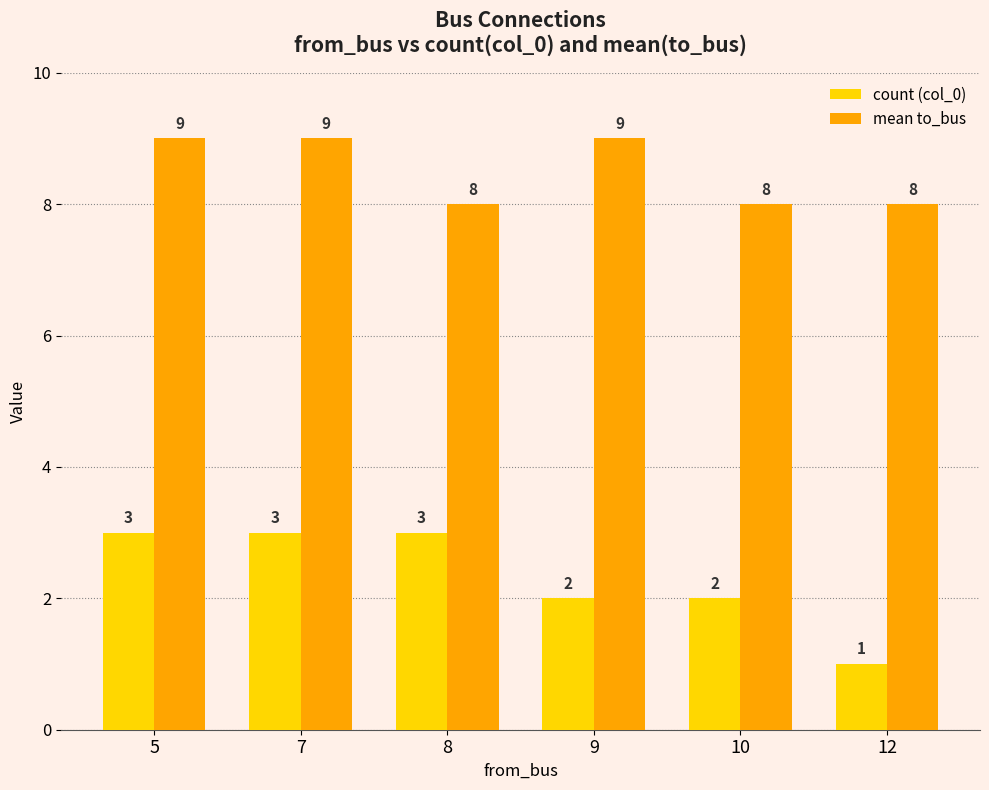

How many count (col_0) values are between 2 and 3?

5